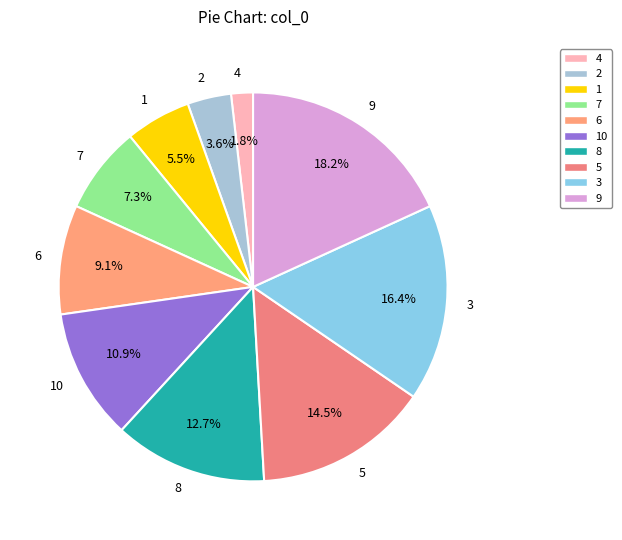

What portion of the pie excludes 9?

81.8%